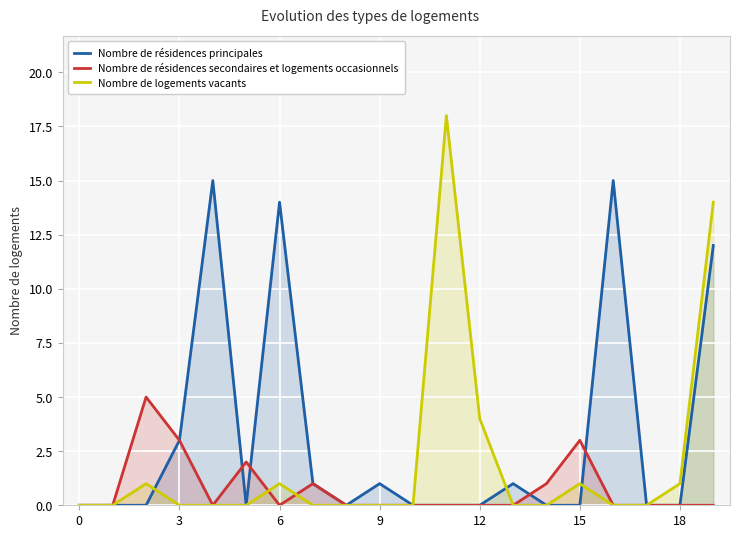

What is the sum of the Nombre de logements vacants values at 18 and 3?

1